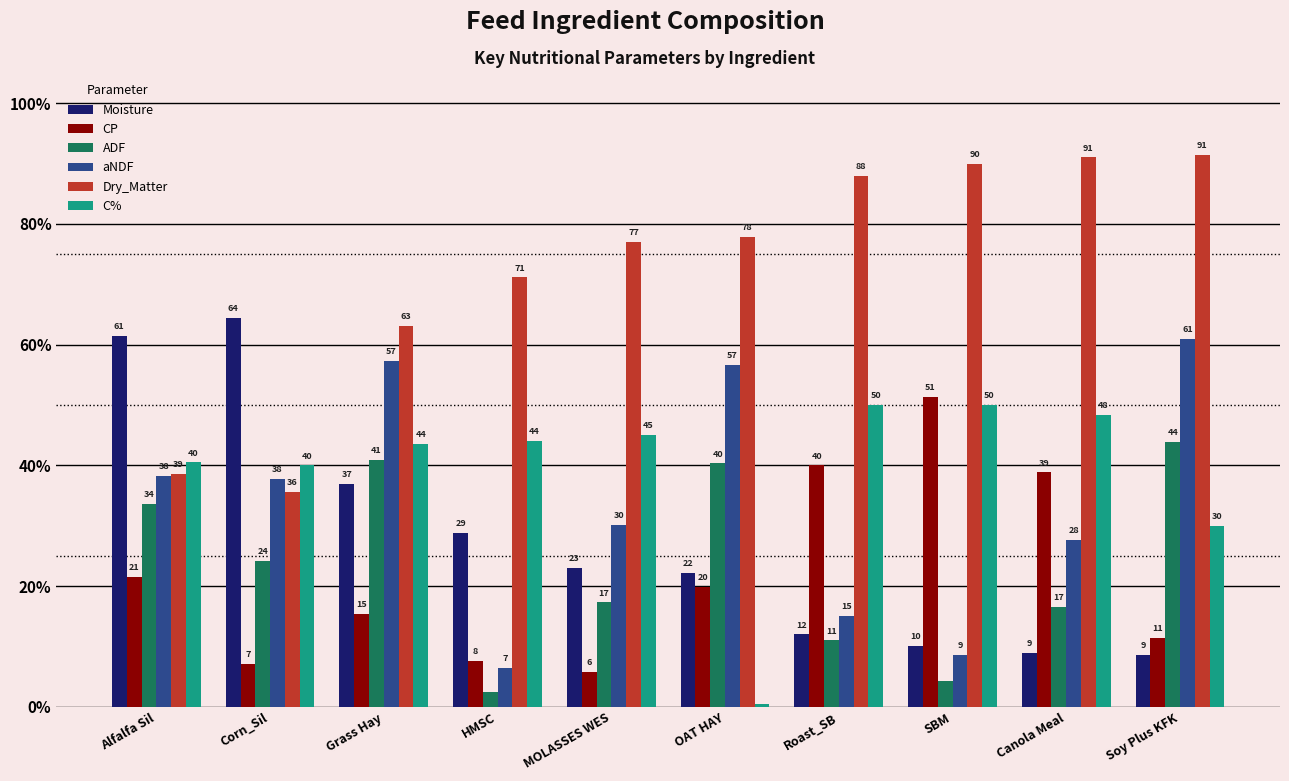

Which series has the largest total across all categories?

Dry_Matter